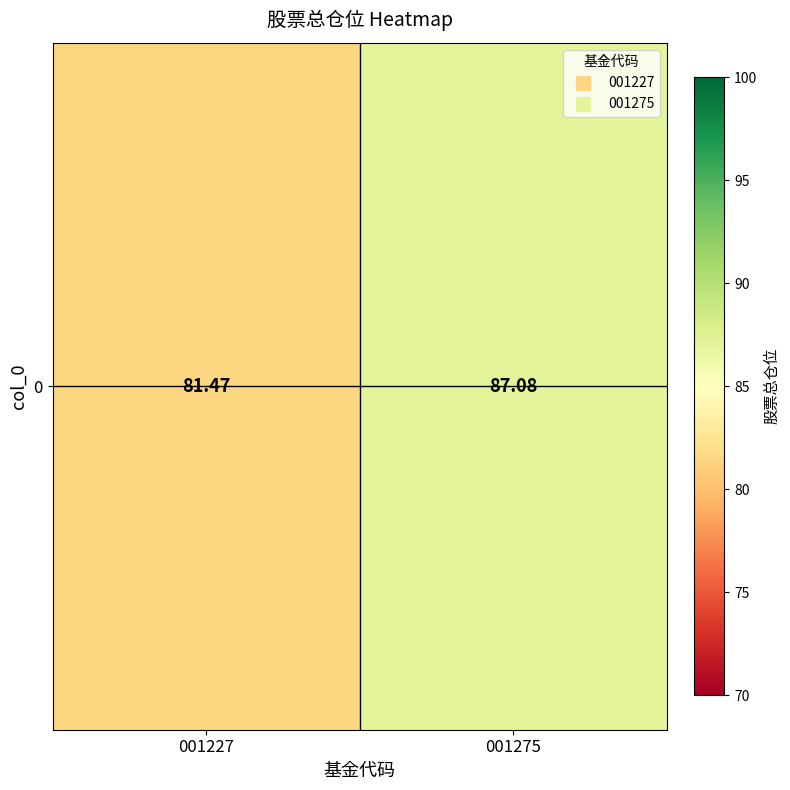

List the labels in order of value, largest first.

001275, 001227